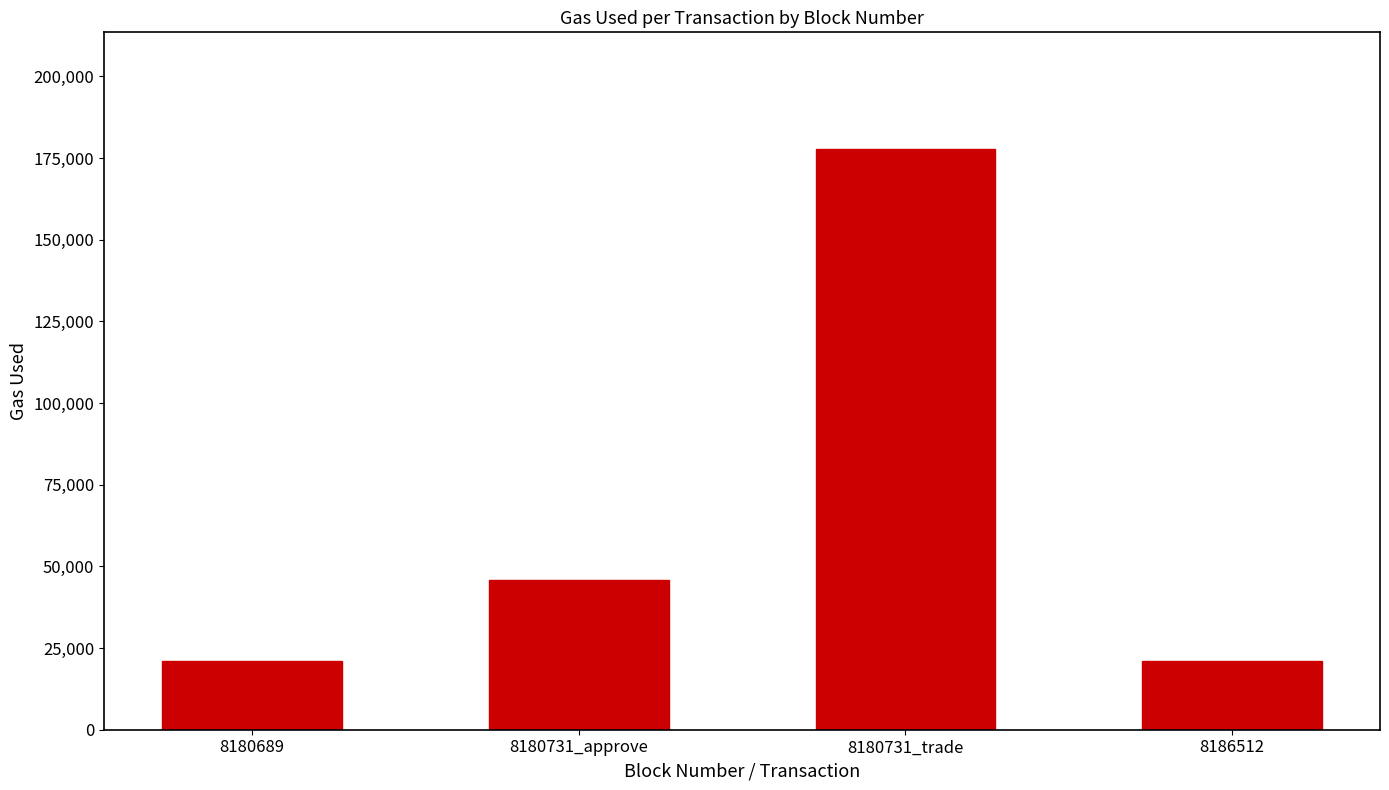

Is it true that the value at 8180731_trade is 99313?

False